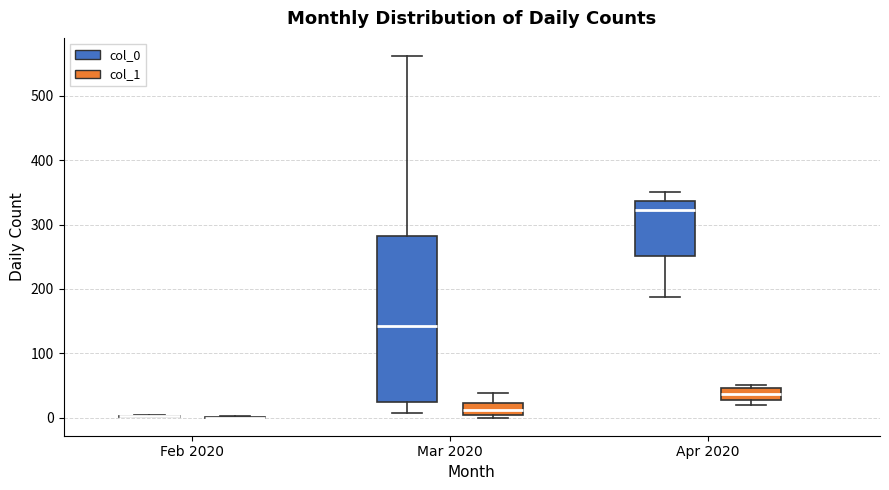

Reading left to right, transcribe this box plot: for each box, give where its median line is, the range the box spans, and where its two whiskers end, as read against the y-axis. The values are not printed on the chart, so give them approximately, as read against the axis.

Feb 2020 (col_0): box collapsed to a line at 0, whiskers 0 to 0
Feb 2020 (col_1): box collapsed to a line at 0, whiskers 0 to 0
Mar 2020 (col_0): median 140, box 20 to 280, whiskers 10 to 560
Mar 2020 (col_1): median 10, box 0 to 20, whiskers 0 (just below the box's lower edge) to 40
Apr 2020 (col_0): median 320, box 250 to 340, whiskers 190 to 350
Apr 2020 (col_1): median 40, box 30 to 50, whiskers 20 to 50 (just above the box's upper edge)